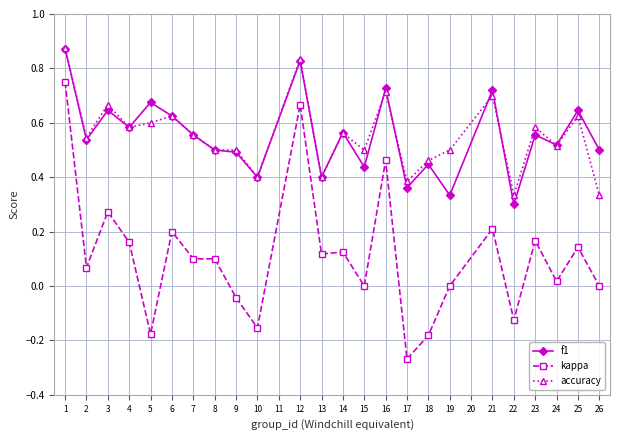

True or false: accuracy and kappa intersect in this chart.

False